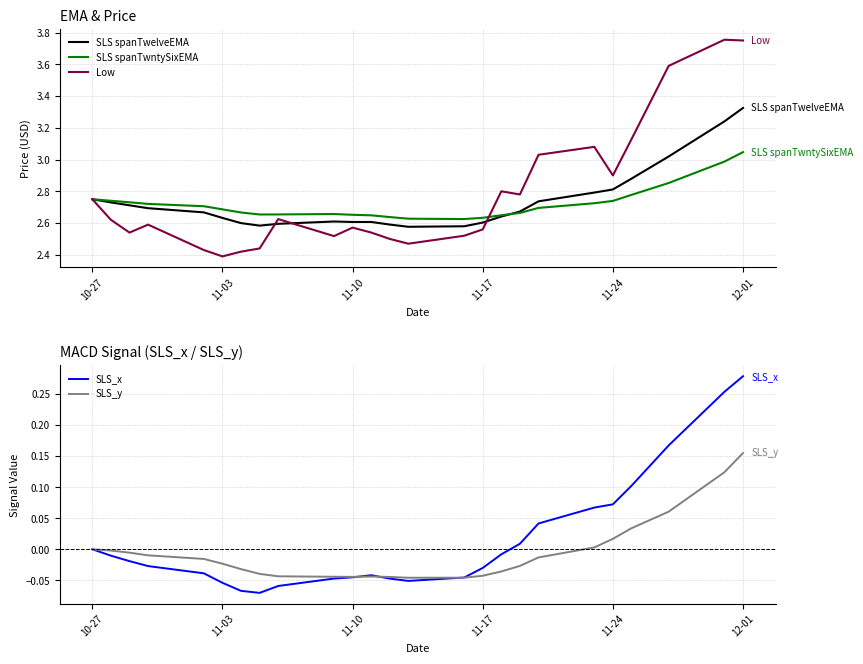

The value of SLS spanTwelveEMA at 11-17 is 2.6. True or false?

True